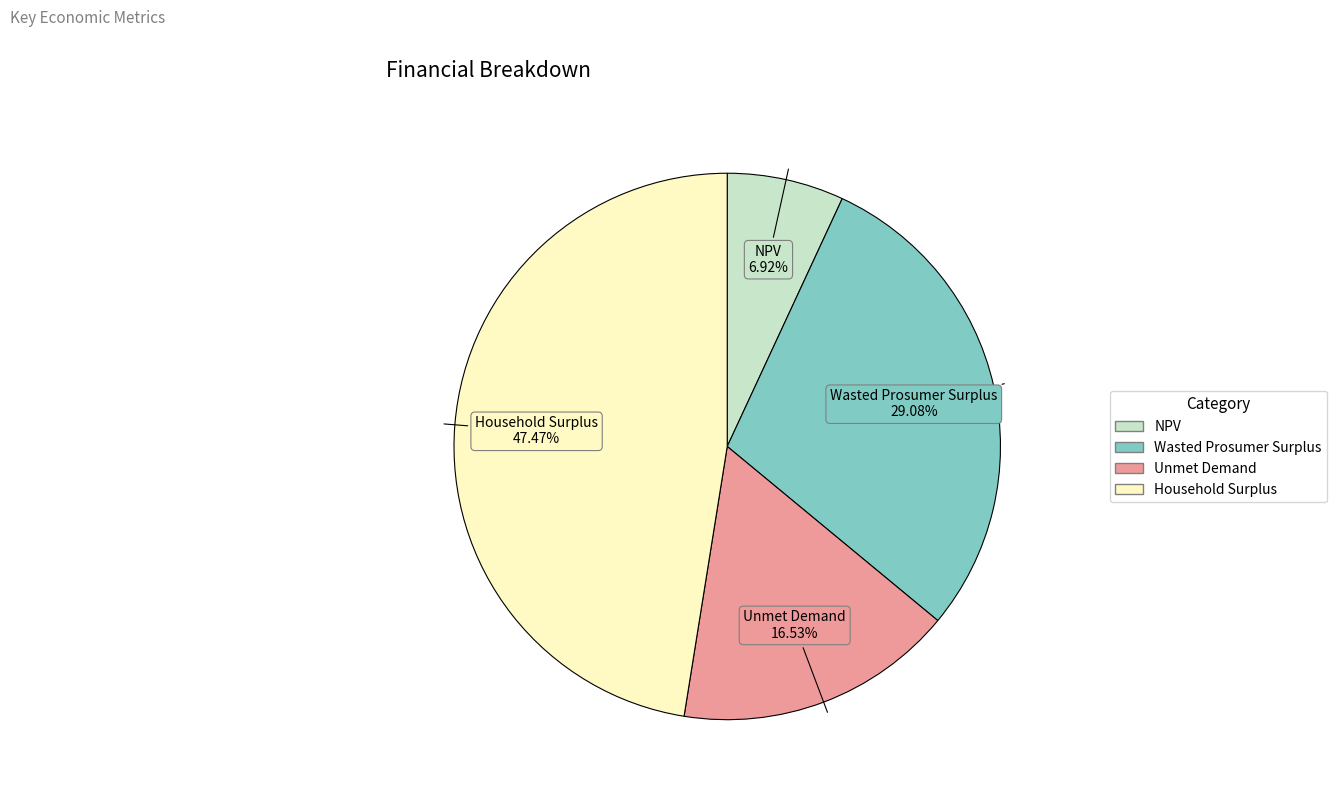

Rank the categories by value from lowest to highest.

NPV, Unmet Demand, Wasted Prosumer Surplus, Household Surplus